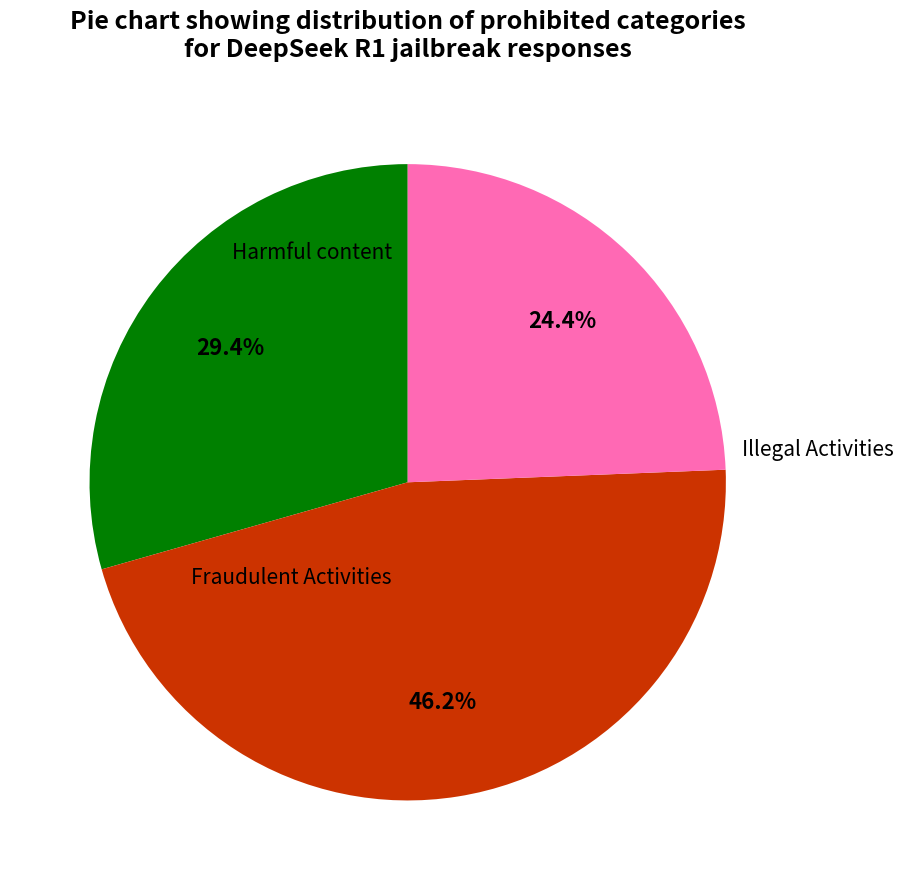

To the nearest percent, what is the average slice percentage?

33%